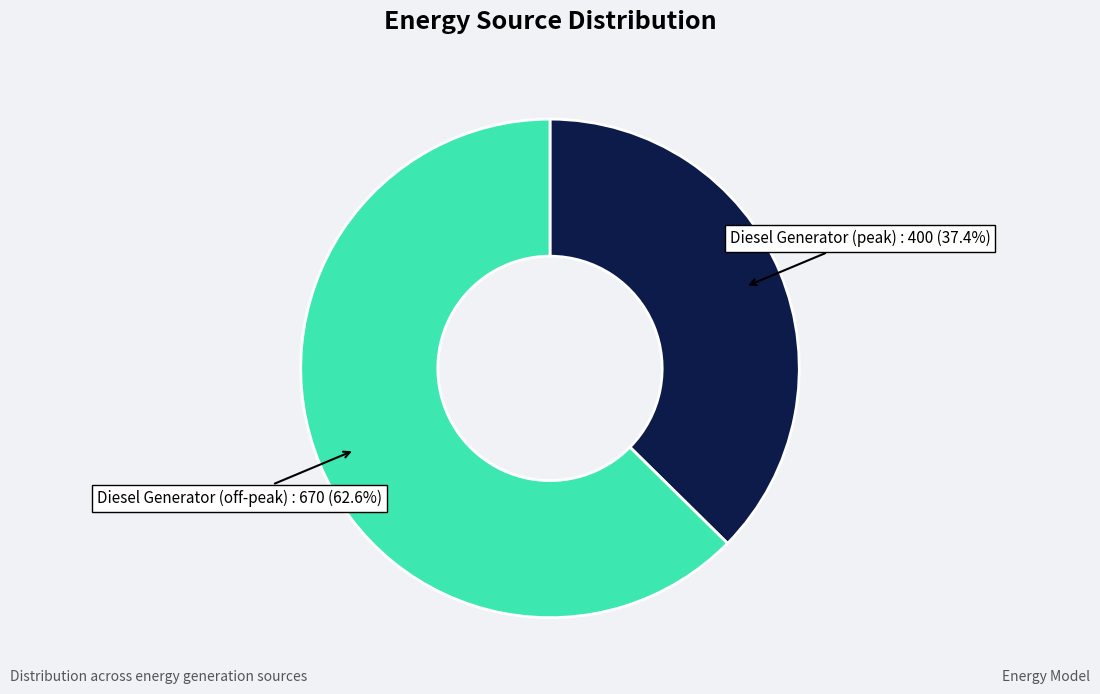

Is there any slice that represents more than half of the pie?

Yes